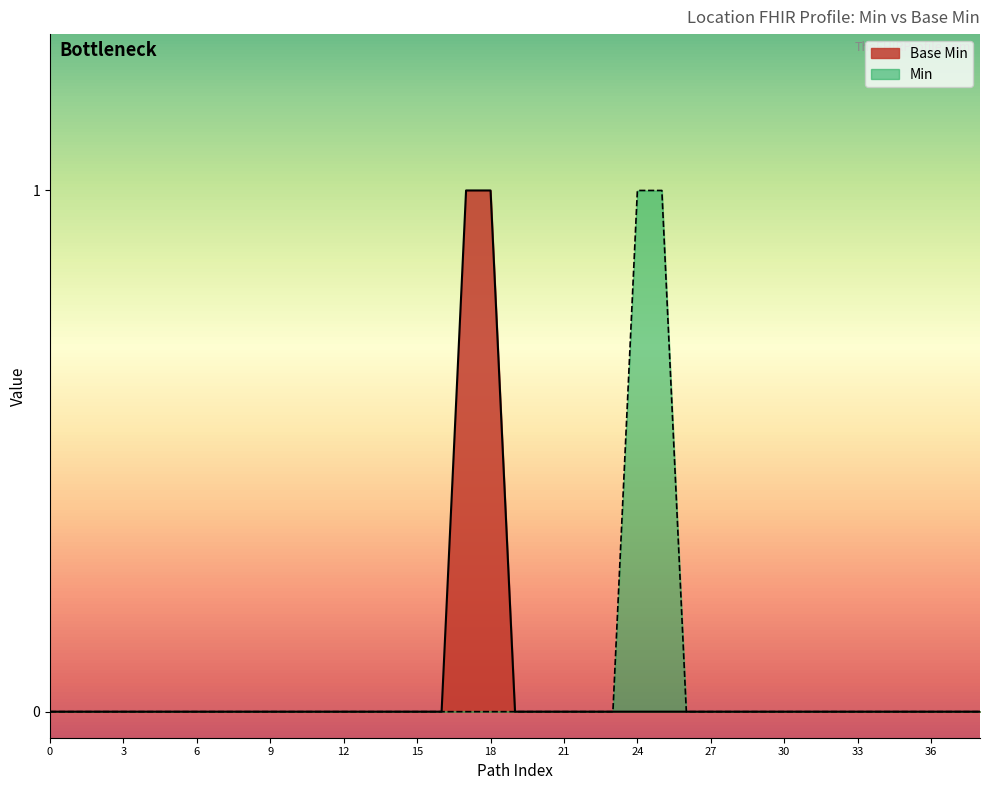

What is the difference between the maximum and minimum values?

1